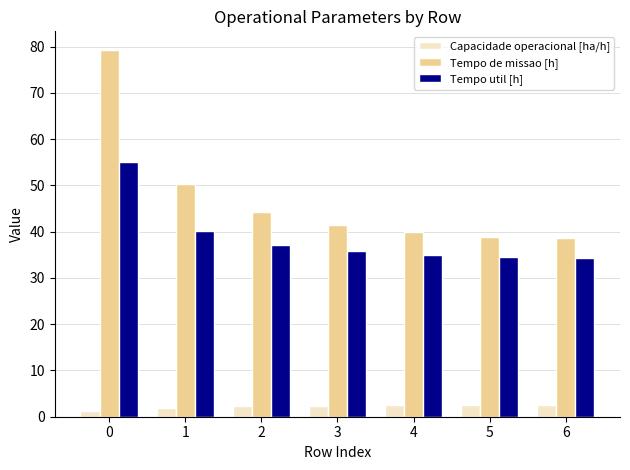

True or false: Capacidade operacional [ha/h] has a value of 2.6 at 6.

True